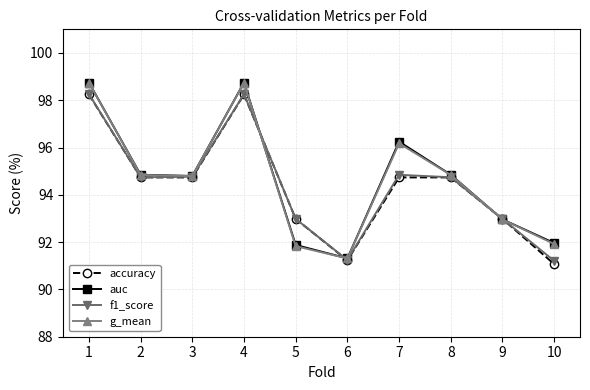

True or false: auc and g_mean intersect in this chart.

False